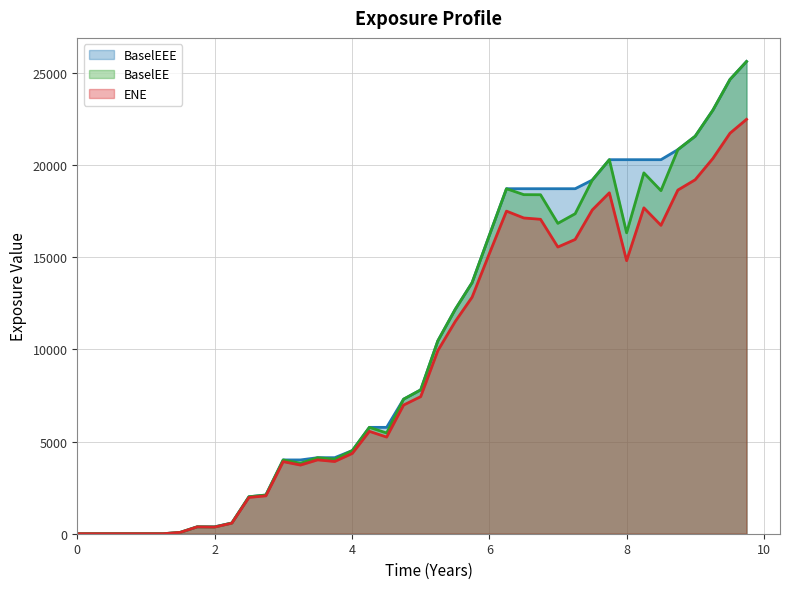

Count the number of data series in this chart.

3